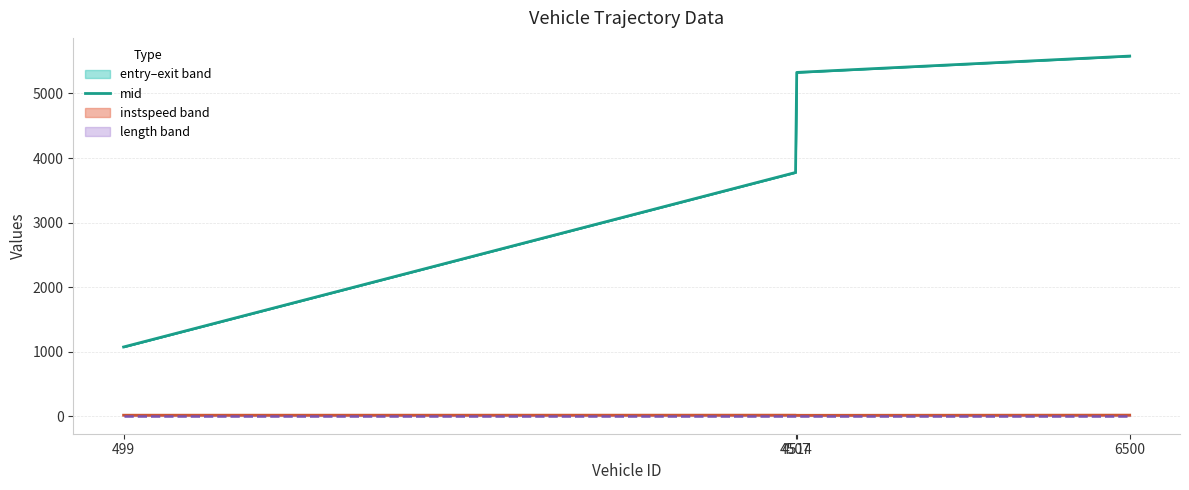

Reading left to right, transcribe all the data shown in this chart.

499=1073.4	4507=3776.2	4514=5326.1	6500=5579.3